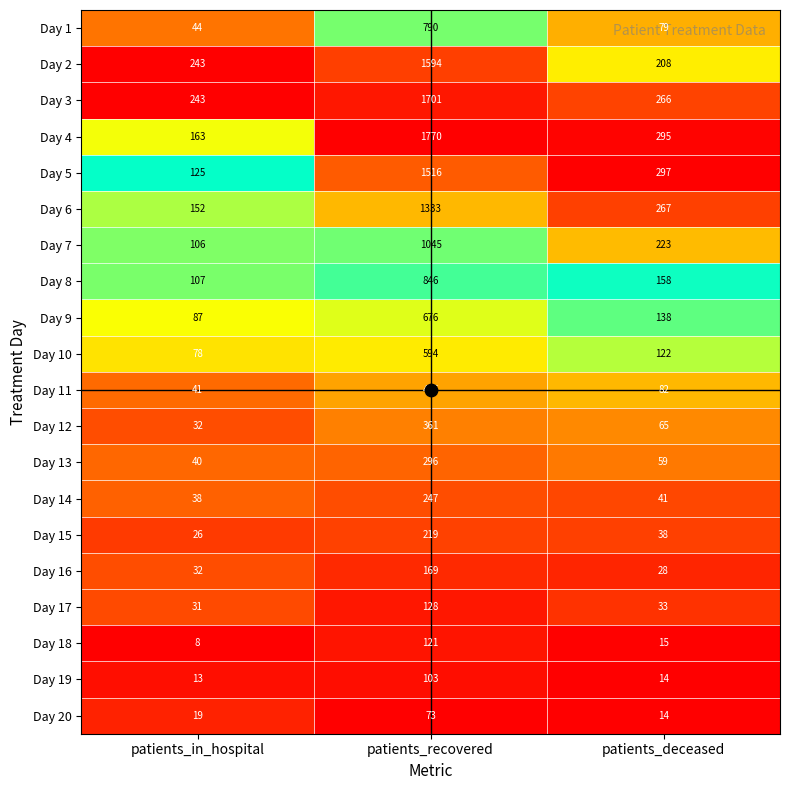

The value of Day 19 at patients_recovered is 175. True or false?

False